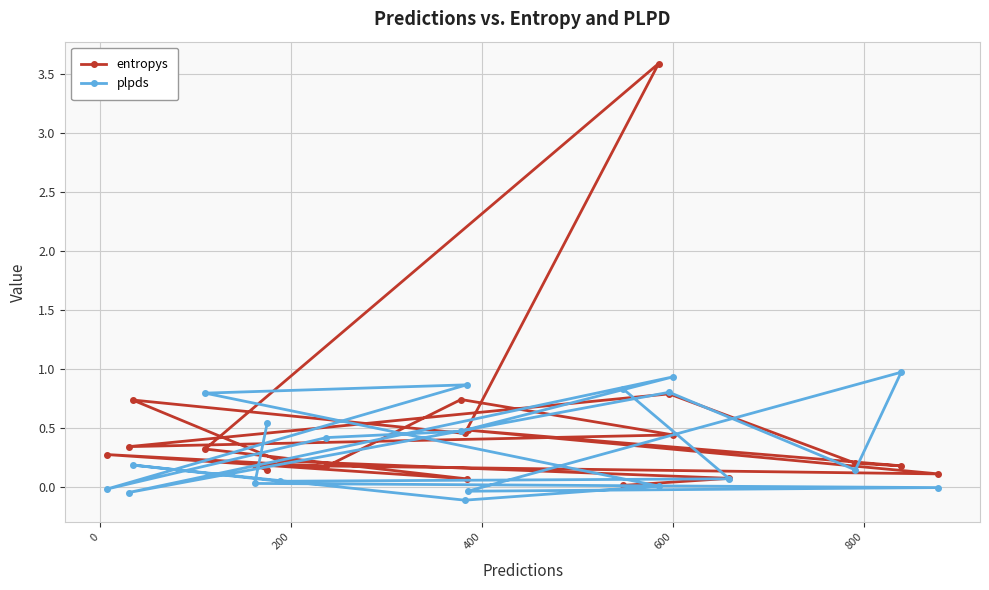

Rank the series by their maximum value, from highest to lowest.

entropys, plpds